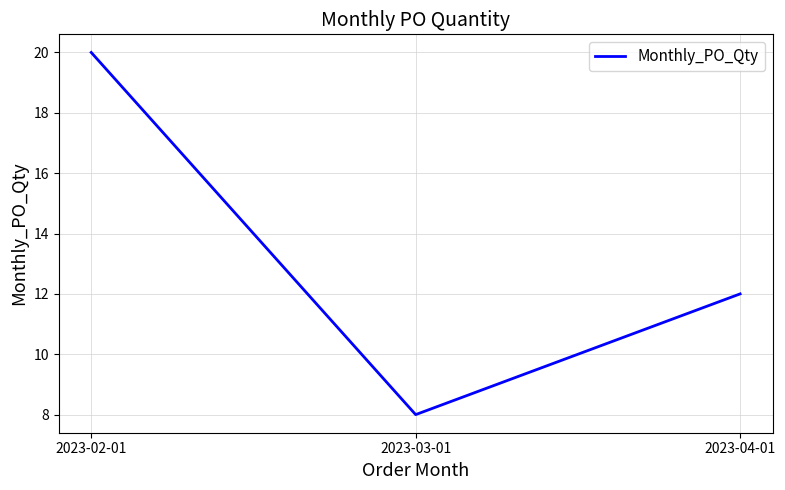

What is the maximum value shown in the chart?

20